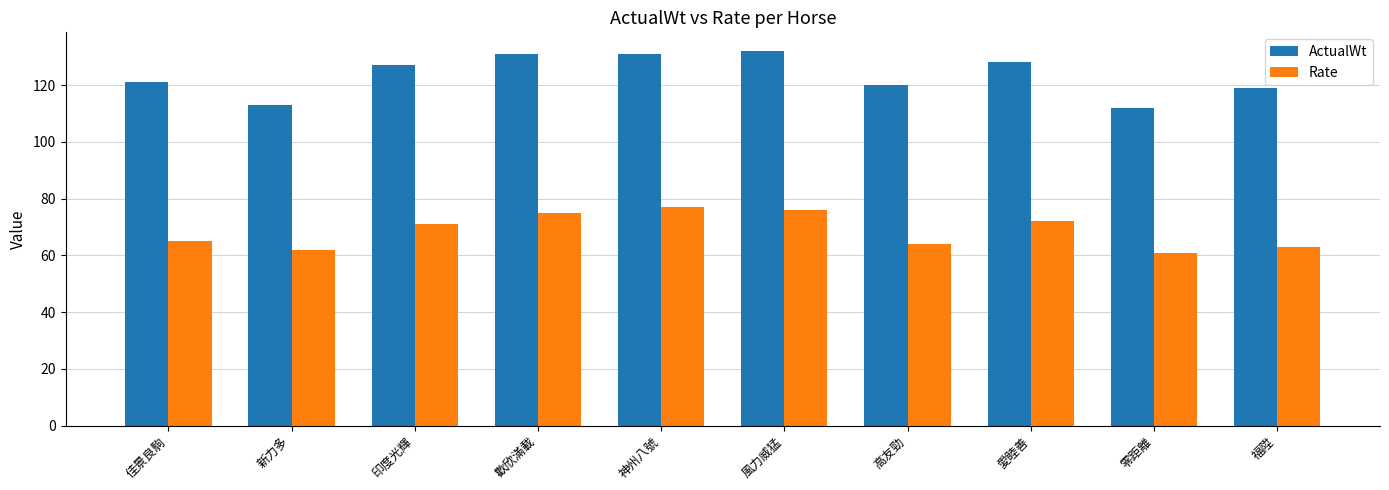

At 風力威猛, list the series in order from smallest to largest.

Rate, ActualWt